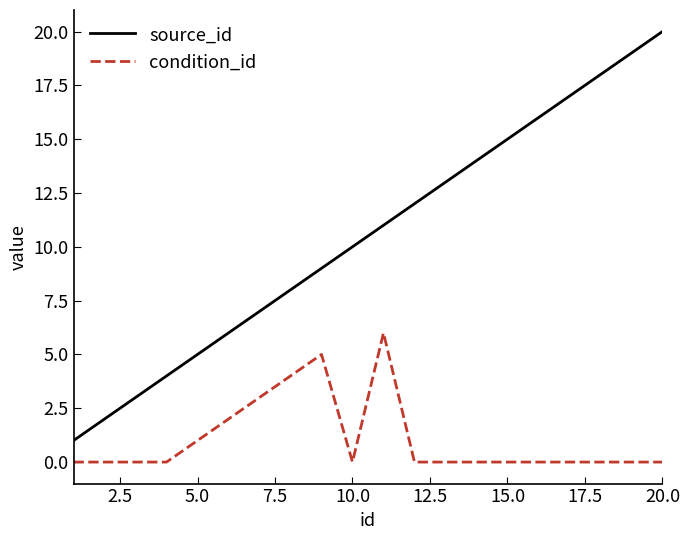

What is the highest value of the source_id series?

20